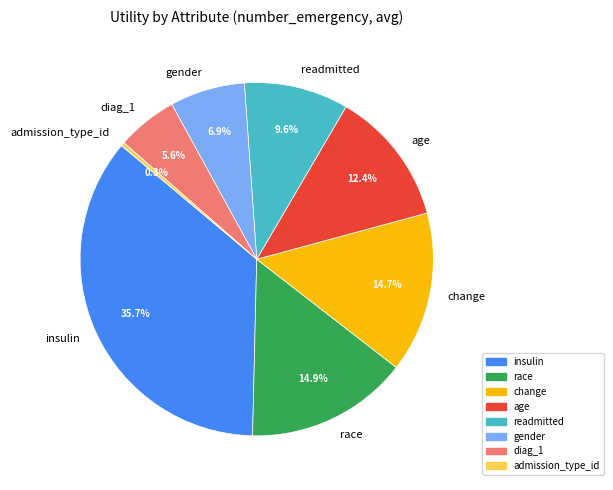

Count the number of slices in the pie.

8